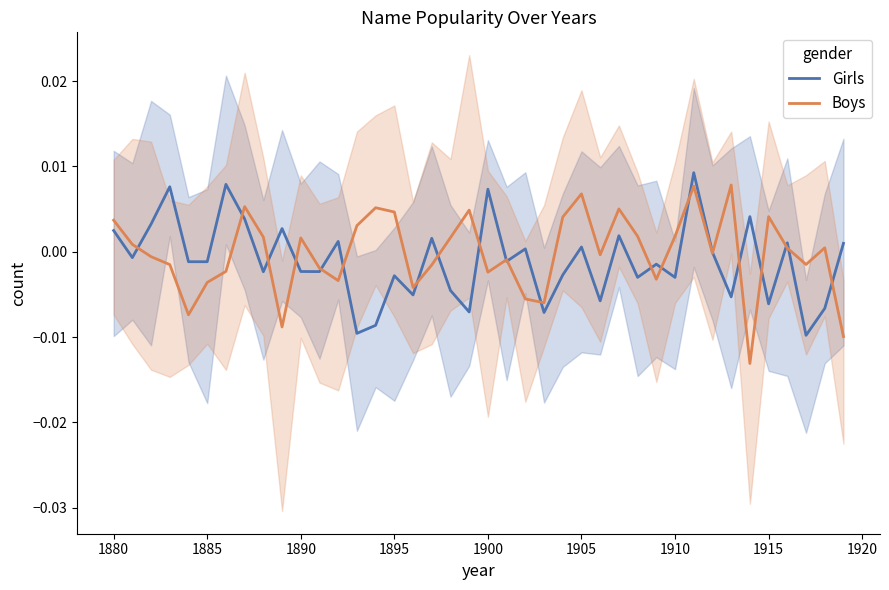

How many times do Boys and Girls cross each other?

21